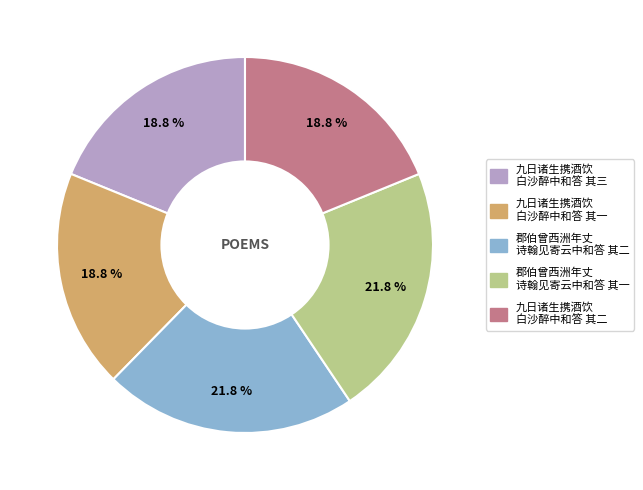

Does any single category account for the majority?

No